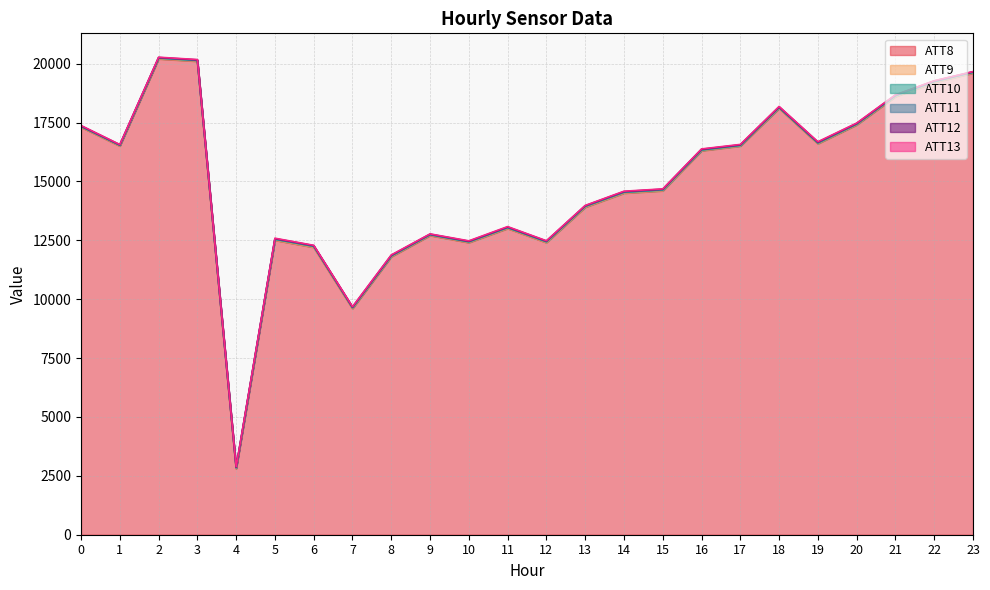

Which series has the widest spread of values?

ATT8